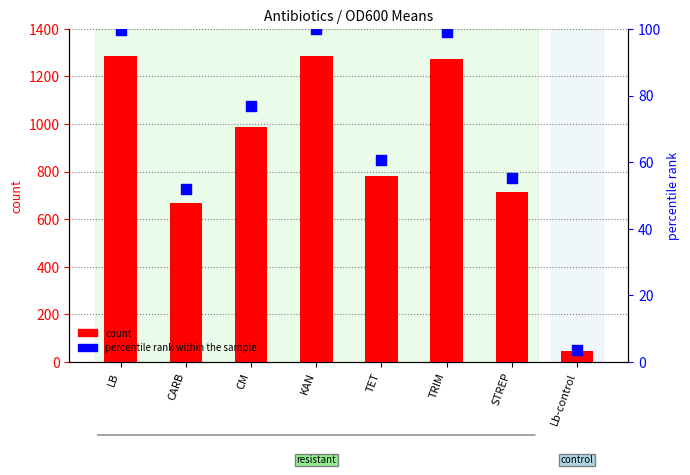

At how many categories does at least one series exceed 931?

4